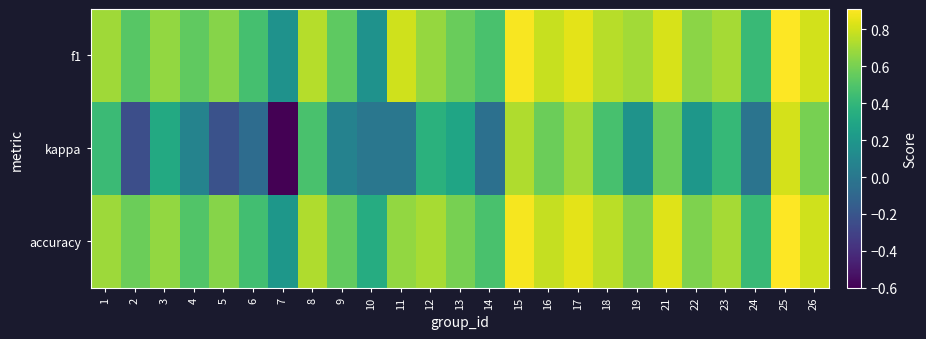

What is the minimum value shown in the chart?

-0.6